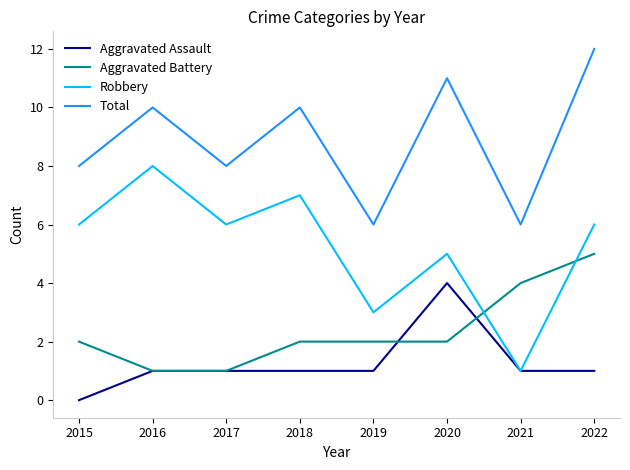

Reading left to right, list all the values displayed in this chart.

Aggravated Assault: 2015=0	2016=1	2017=1	2018=1	2019=1	2020=4	2021=1	2022=1
Aggravated Battery: 2015=2	2016=1	2017=1	2018=2	2019=2	2020=2	2021=4	2022=5
Robbery: 2015=6	2016=8	2017=6	2018=7	2019=3	2020=5	2021=1	2022=6
Total: 2015=8	2016=10	2017=8	2018=10	2019=6	2020=11	2021=6	2022=12